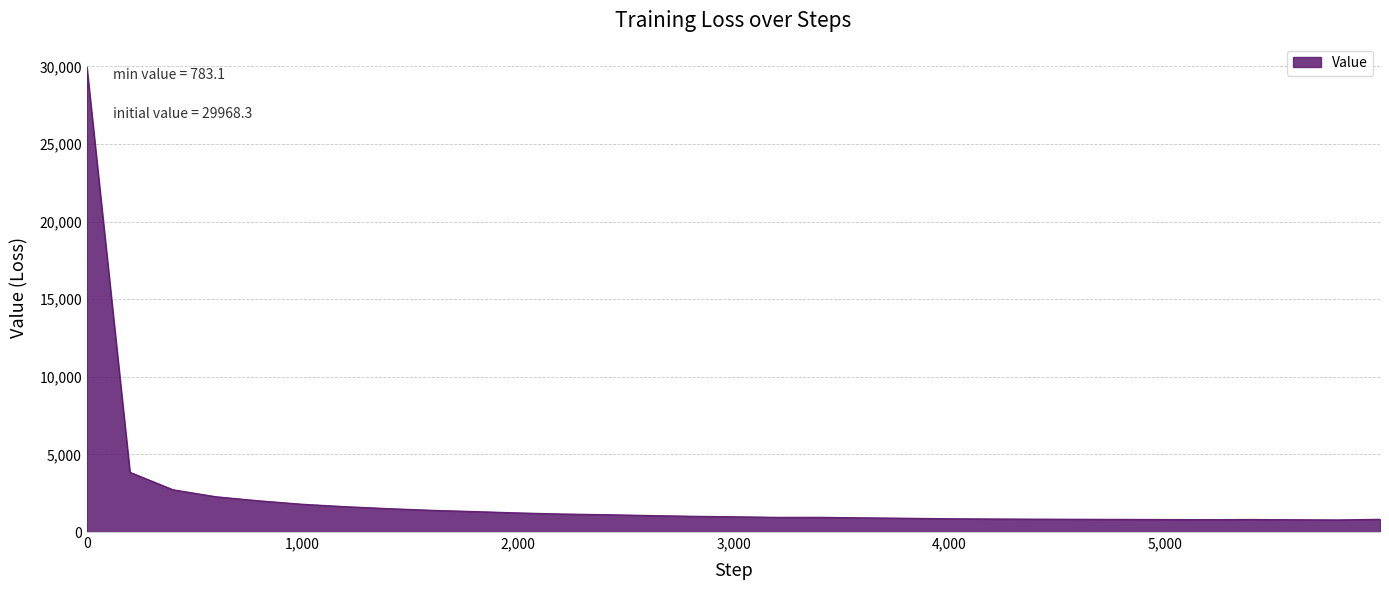

Count the number of data series in this chart.

1